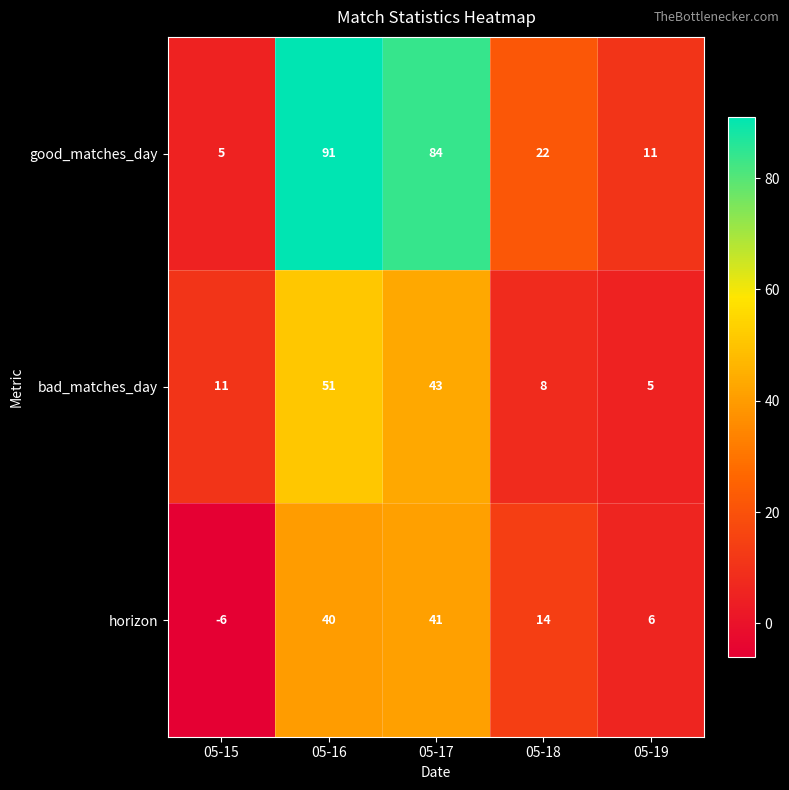

Count the number of categories in the chart.

5